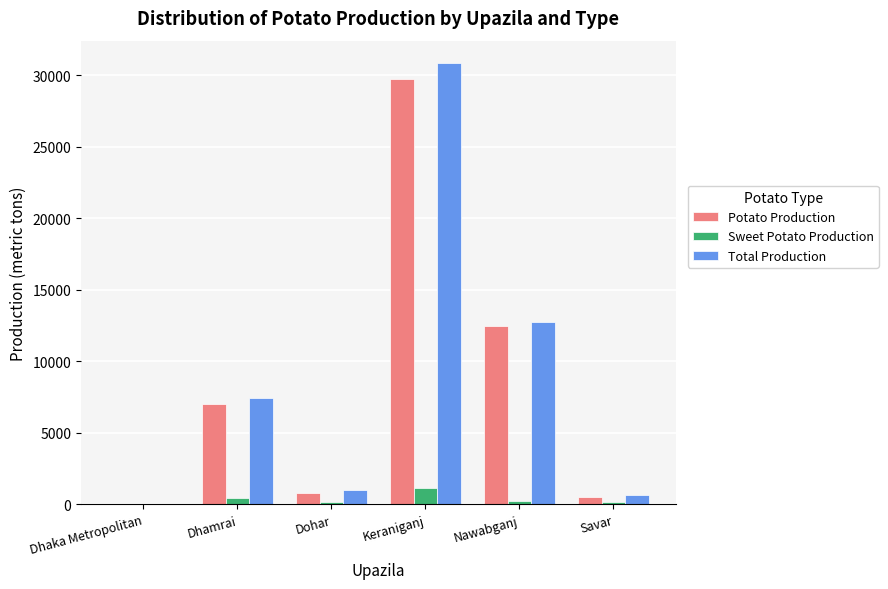

At which label does Total Production reach its peak?

Keraniganj